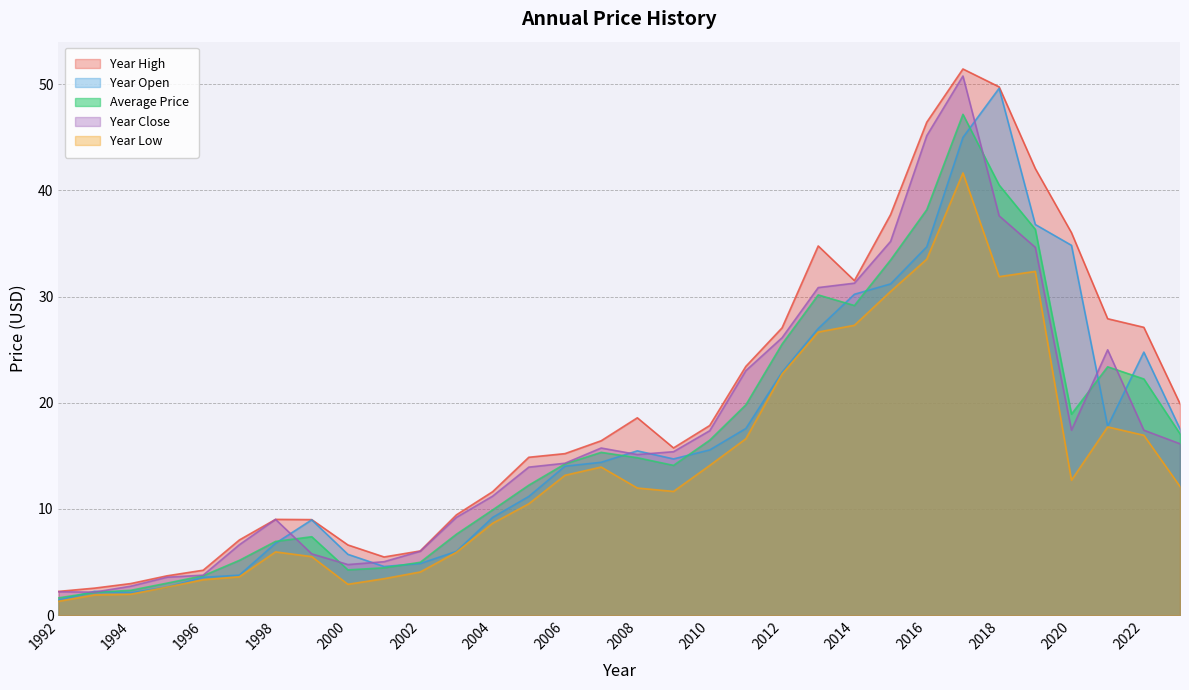

Which series has the largest total across all categories?

Year High